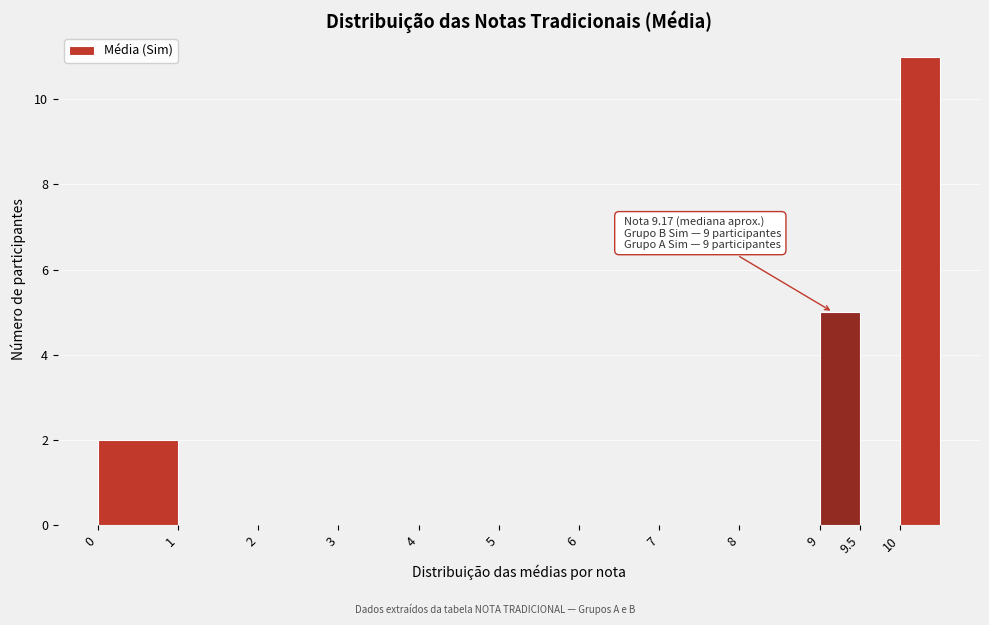

Over which range of the x-axis is the bar tallest?

10.0 to 10.5